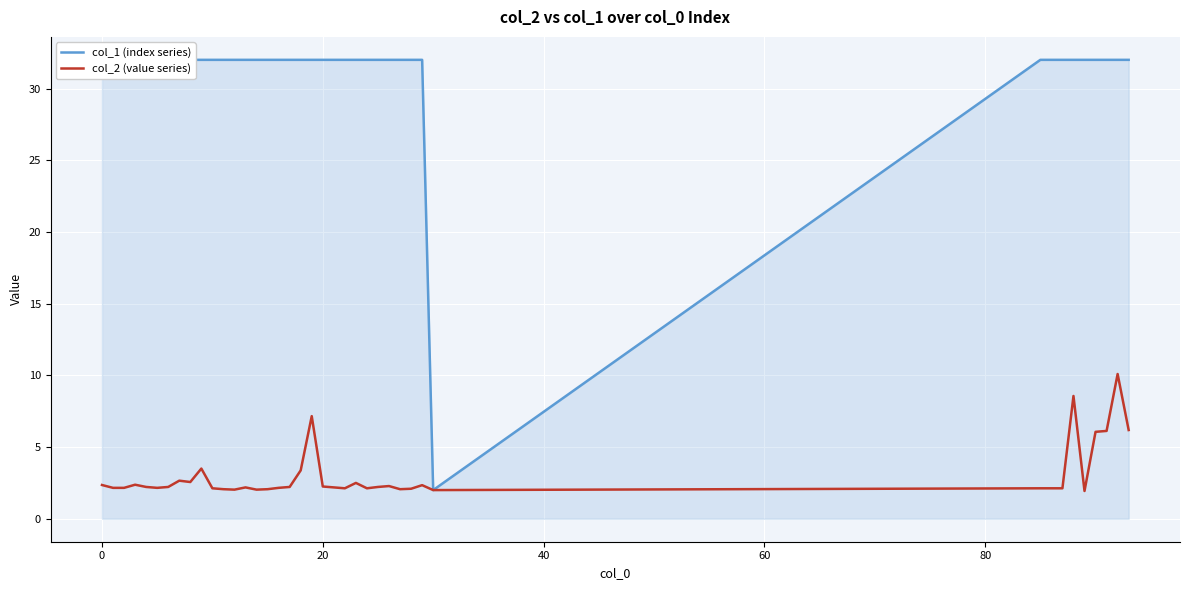

What is the sum of the col_2 (value series) values at 13 and 25?

4.4